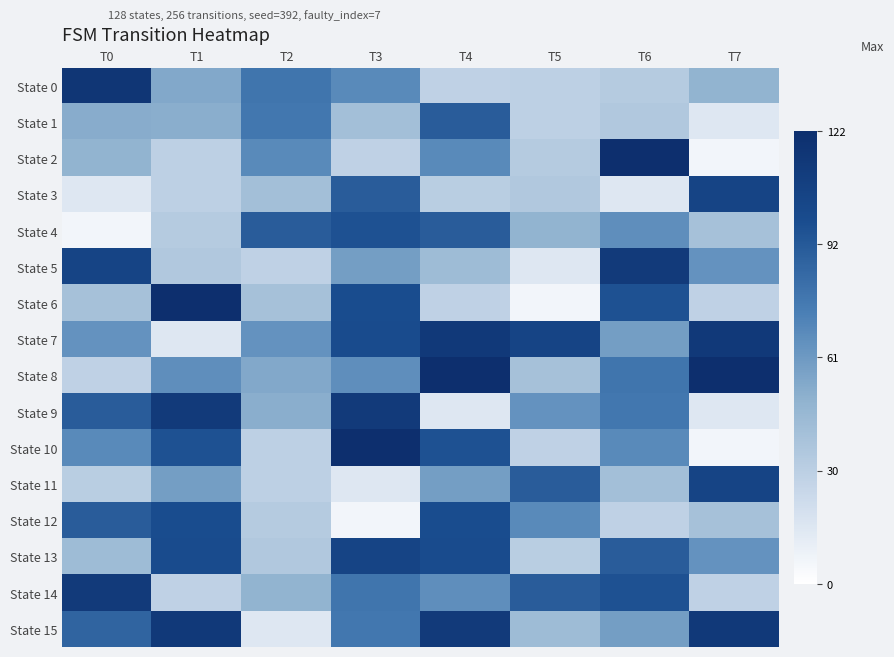

What is the total value across all series at T5?

757